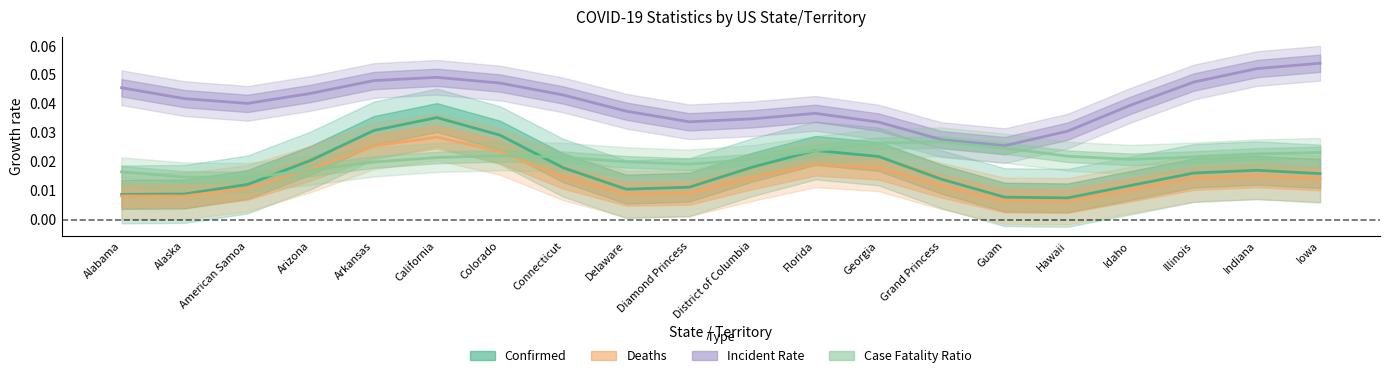

List the series in order of their peak value, highest first.

Incident Rate, Confirmed, Deaths, Case Fatality Ratio